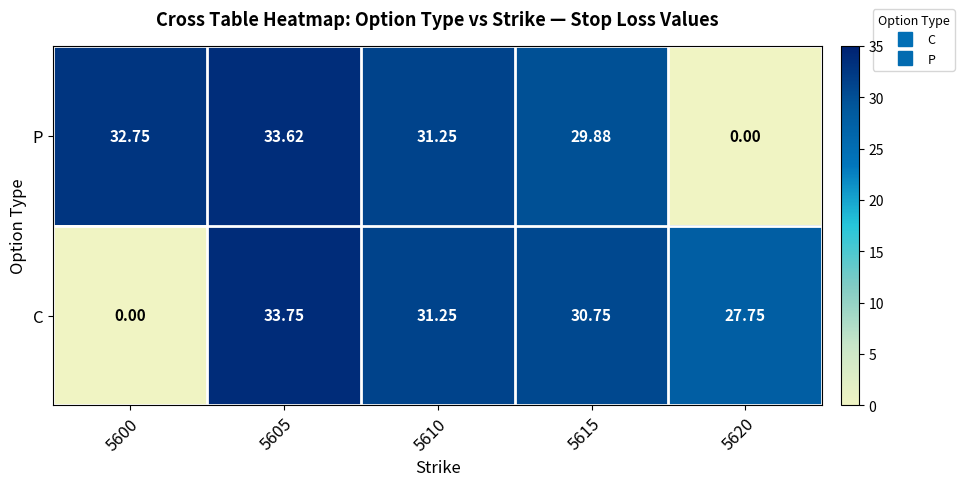

Which series has the widest spread of values?

C